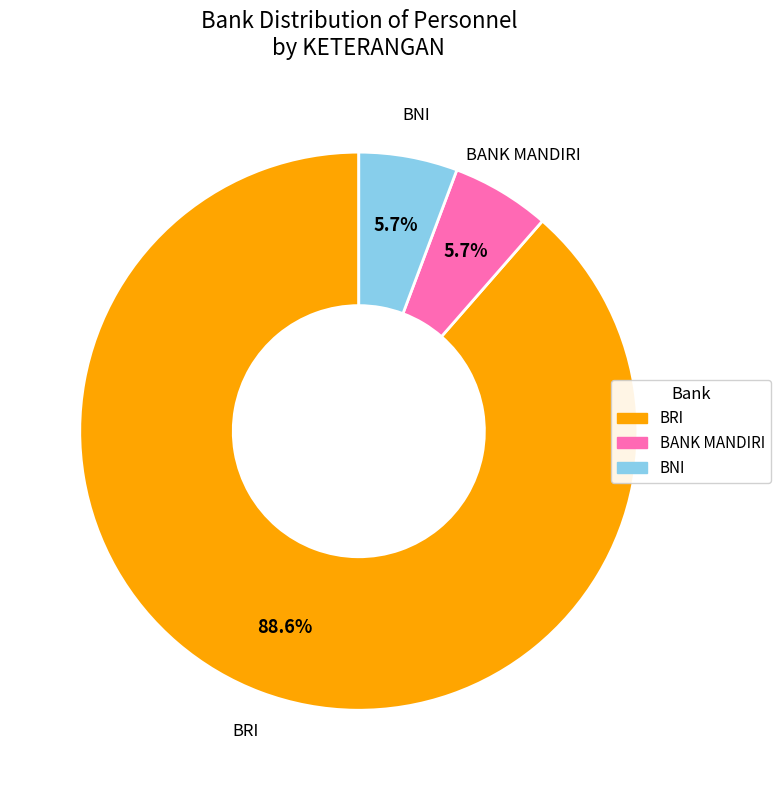

Does any single category account for the majority?

Yes